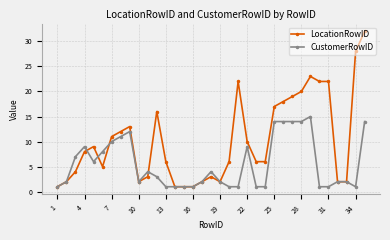

True or false: CustomerRowID and LocationRowID cross at least once.

True